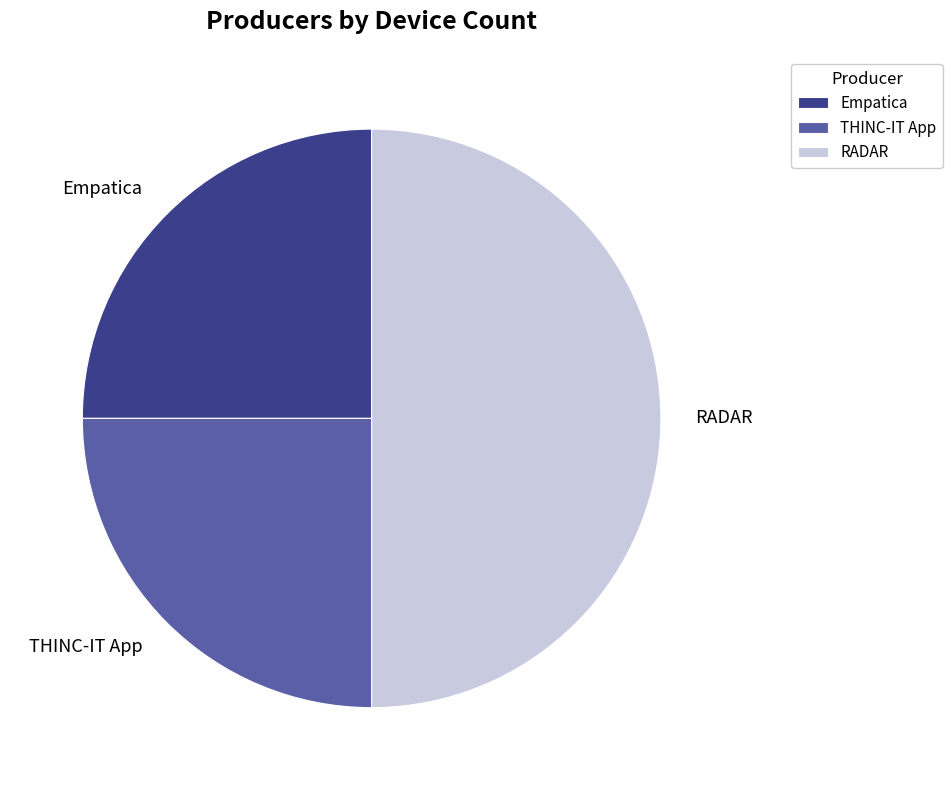

Is the sum of THINC-IT App and RADAR greater than half?

Yes